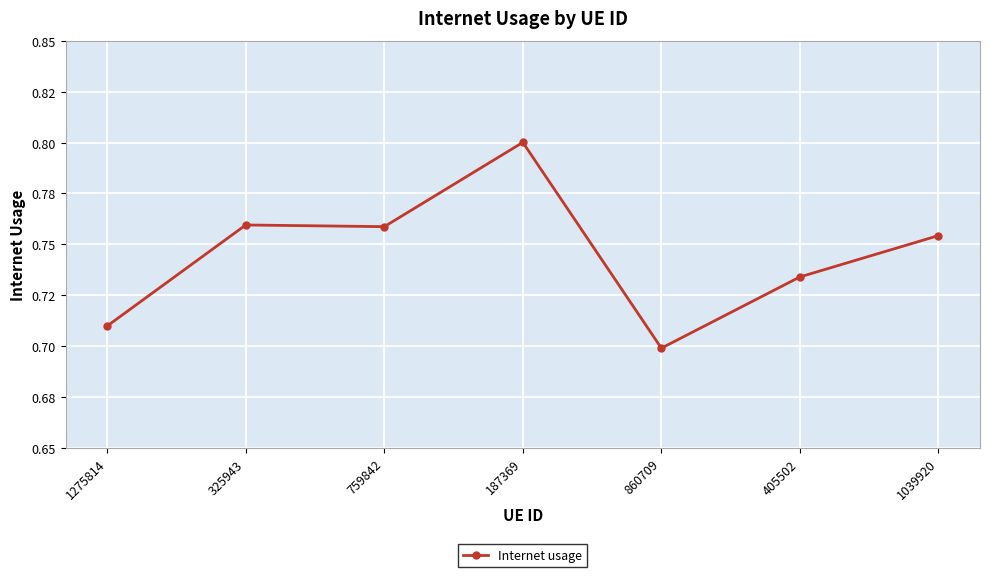

What is the label of the 3rd point from the right?

860709